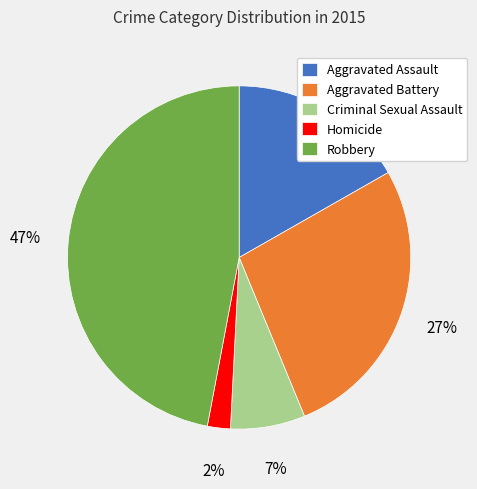

To the nearest percent, what is the combined percentage of Aggravated Assault and Robbery?

64%